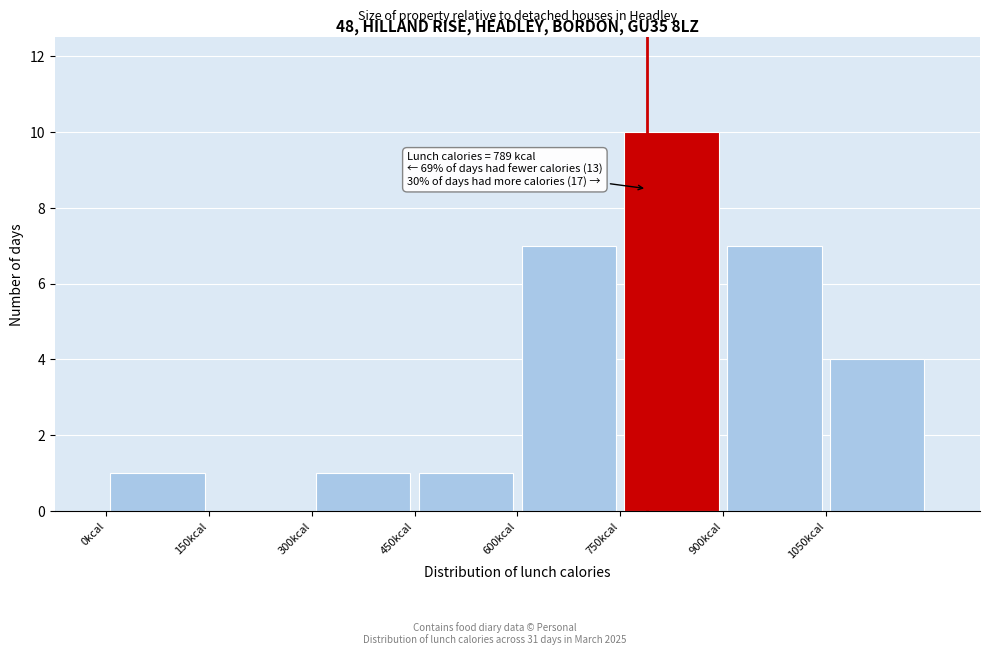

Over which range of the x-axis is the bar tallest?

750 to 900